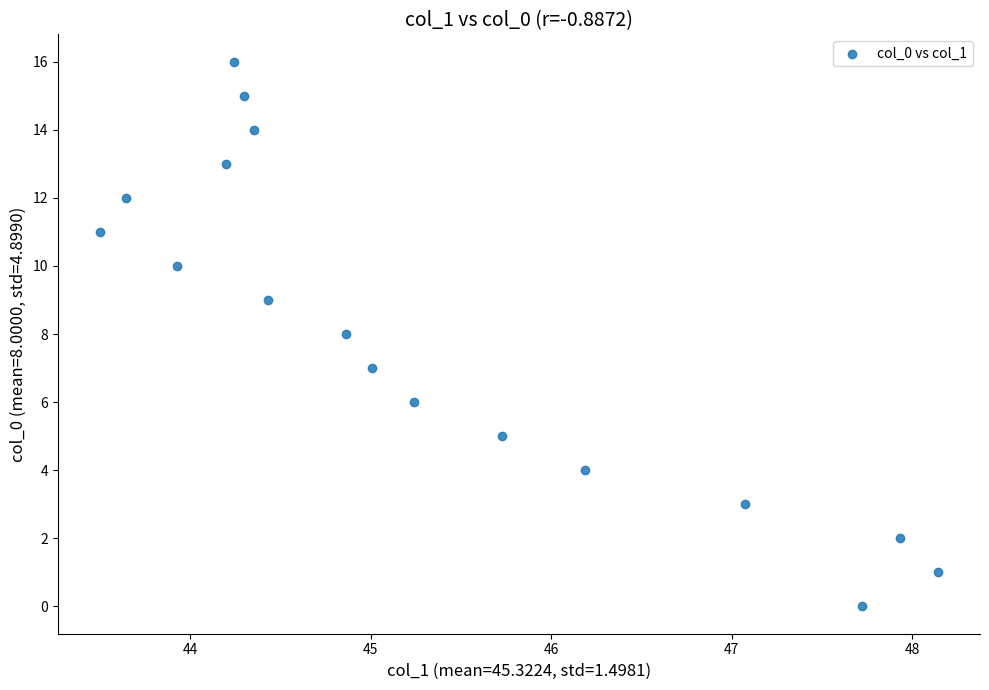

What is the range of Y values (max minus min)?

16